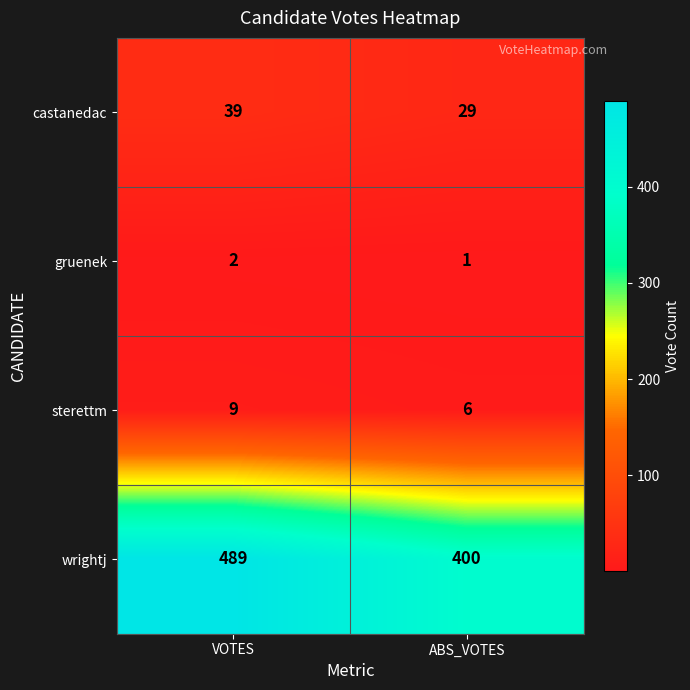

Is it true that castanedac equals 50 at ABS_VOTES?

False